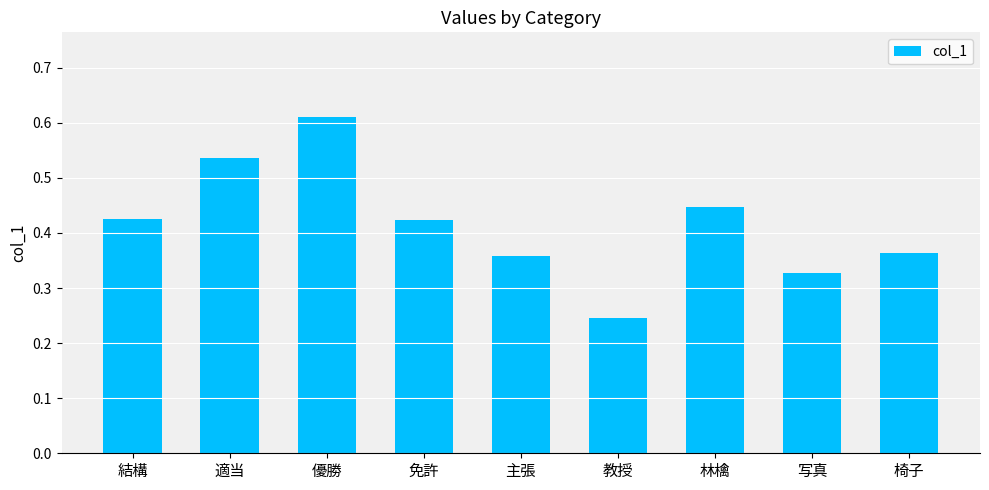

Where is the data nearest to the value 0?

教授